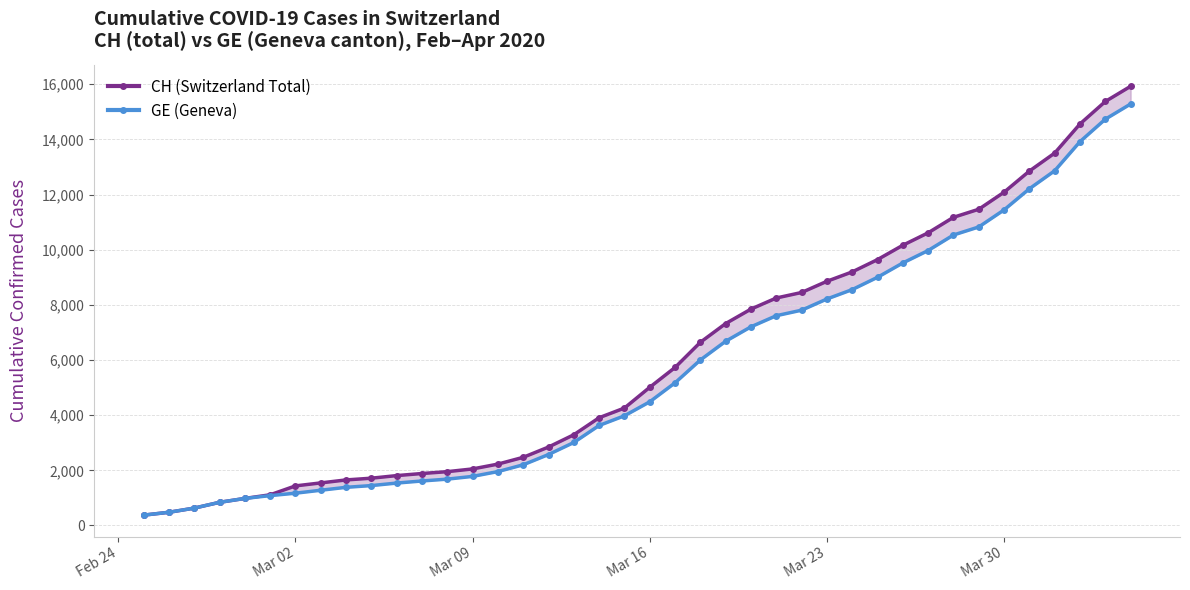

True or false: CH (Switzerland Total) and GE (Geneva) intersect in this chart.

False